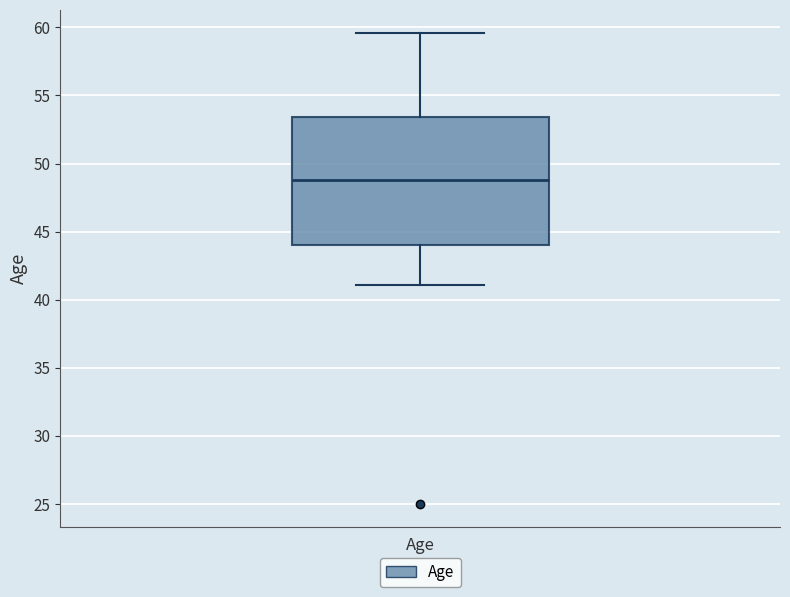

Read this box plot against the y-axis: the position of the median line, the range covered by the box, and the ends of both whiskers. The values are not printed on the chart, so give them approximately, as read against the axis.

median 49.0, box 44.0 to 53.5, whiskers 41.0 to 59.5